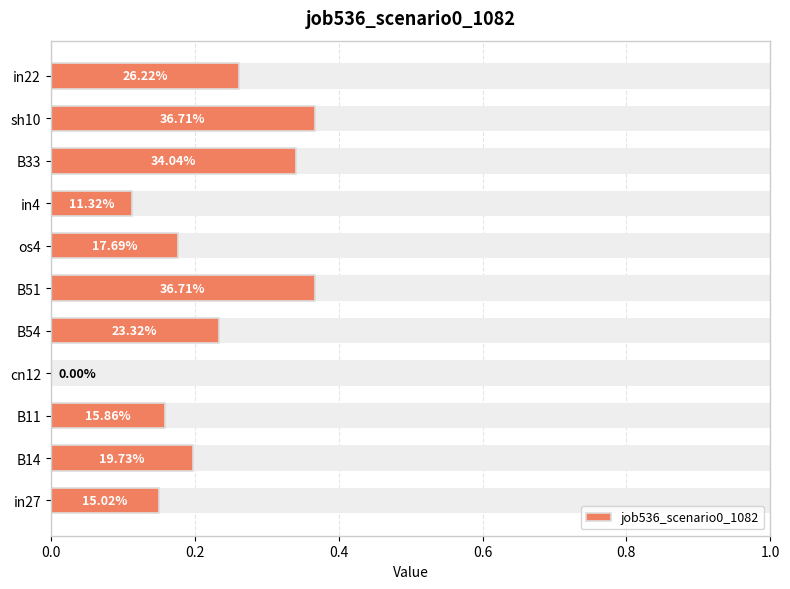

True or false: the data shows 0.3 at B33.

True